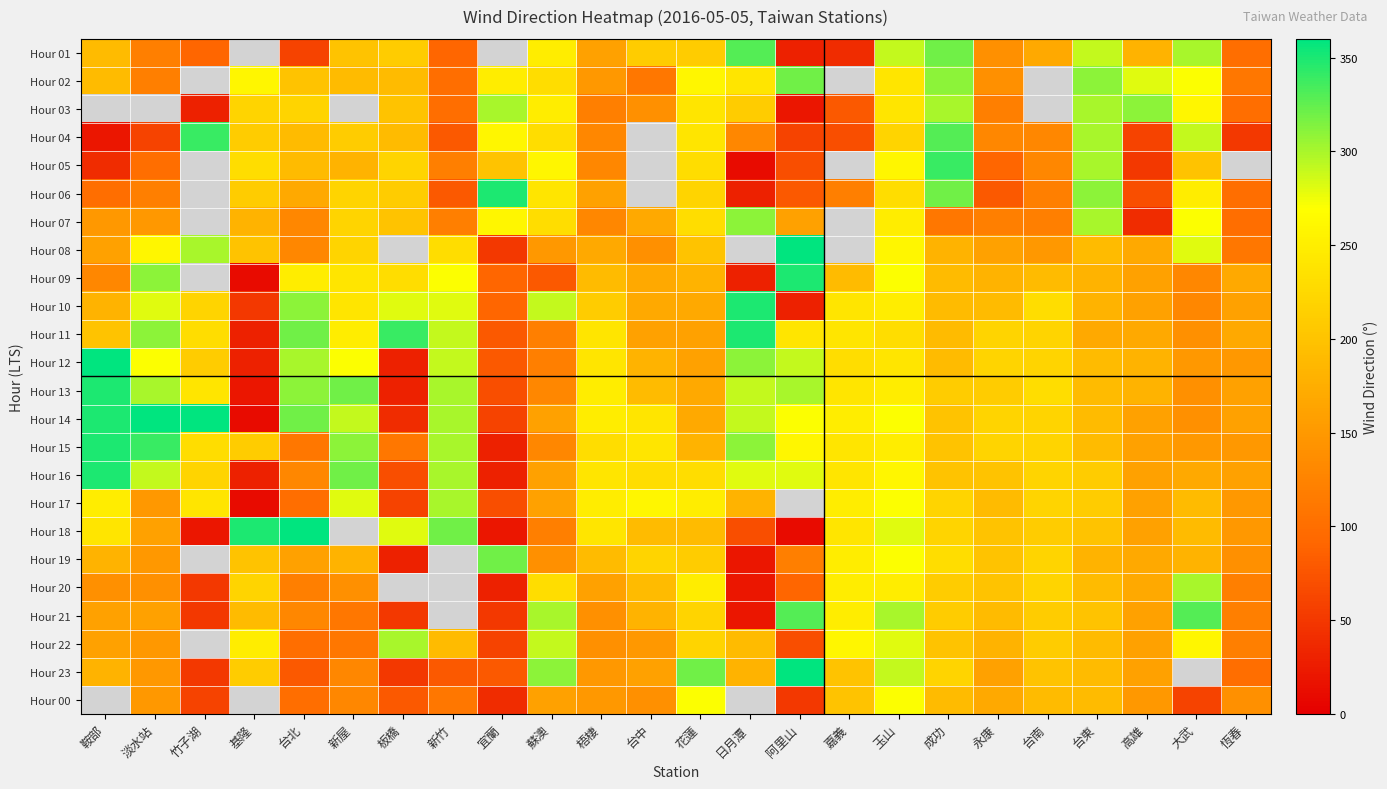

Where does the Hour 04 series first go above 190?

竹子湖